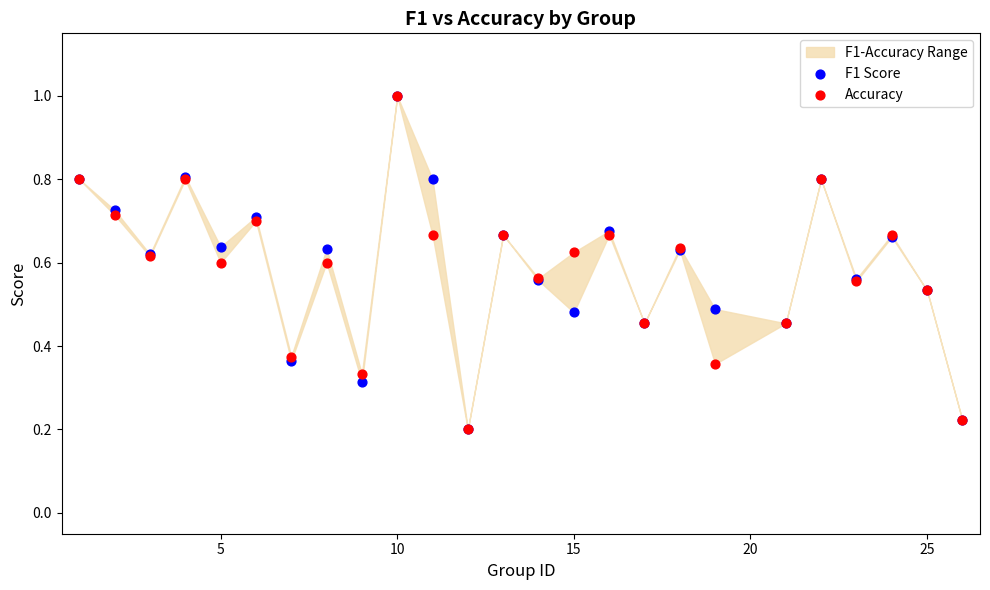

Which series reaches the maximum Y coordinate?

F1 Score